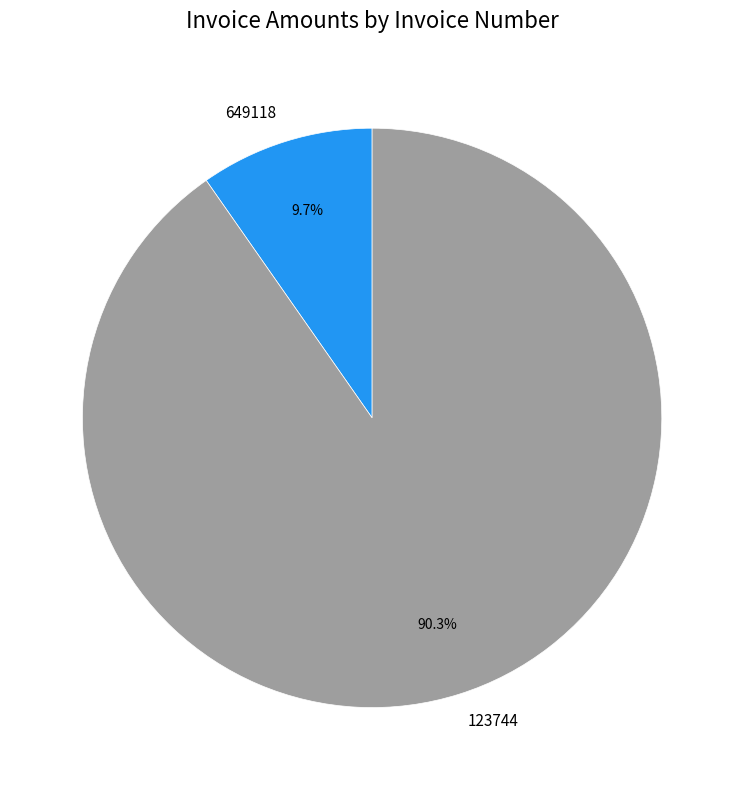

What percentage is NOT represented by 123744?

9.7%